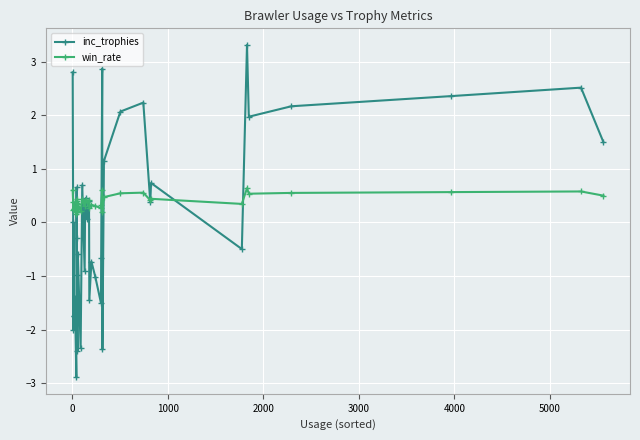

What is the minimum value for inc_trophies?

-2.9